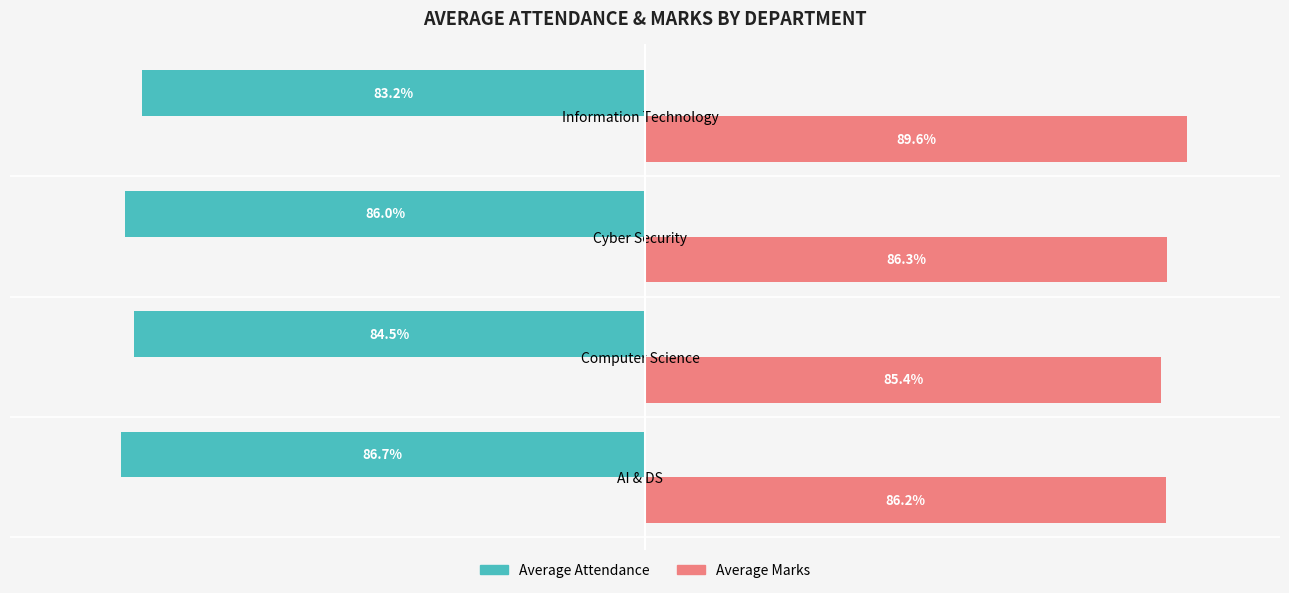

Which category has the lowest value in the Average Attendance series?

AI & DS